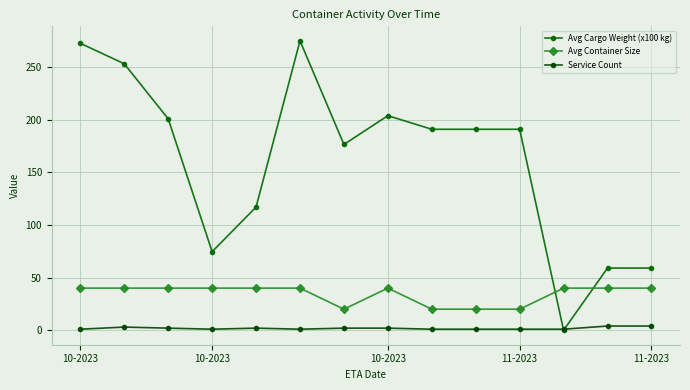

What is the value of the Avg Cargo Weight (x100 kg) point at the 11th from the left?

190.8